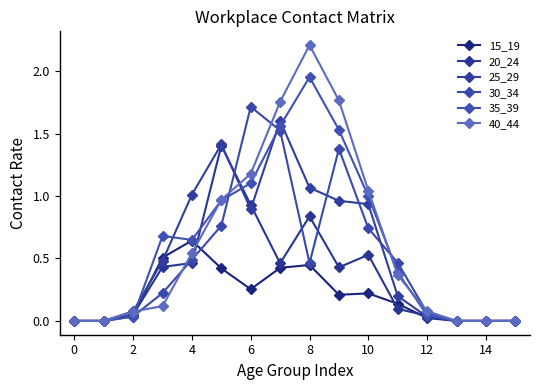

Count the number of categories in the chart.

16